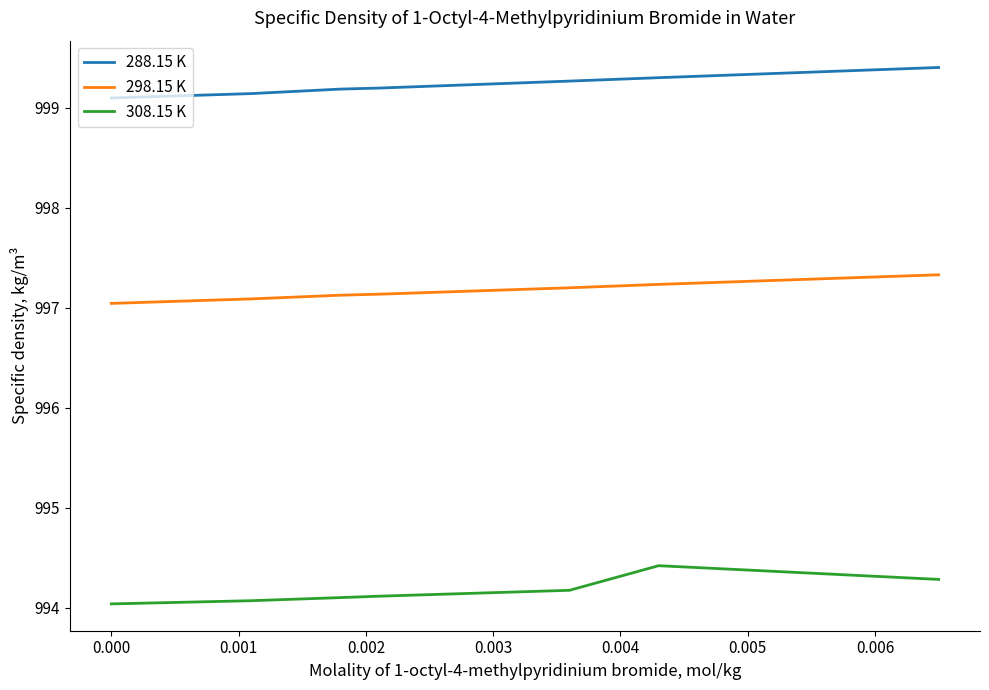

True or false: 298.15 K and 308.15 K cross at least once.

False